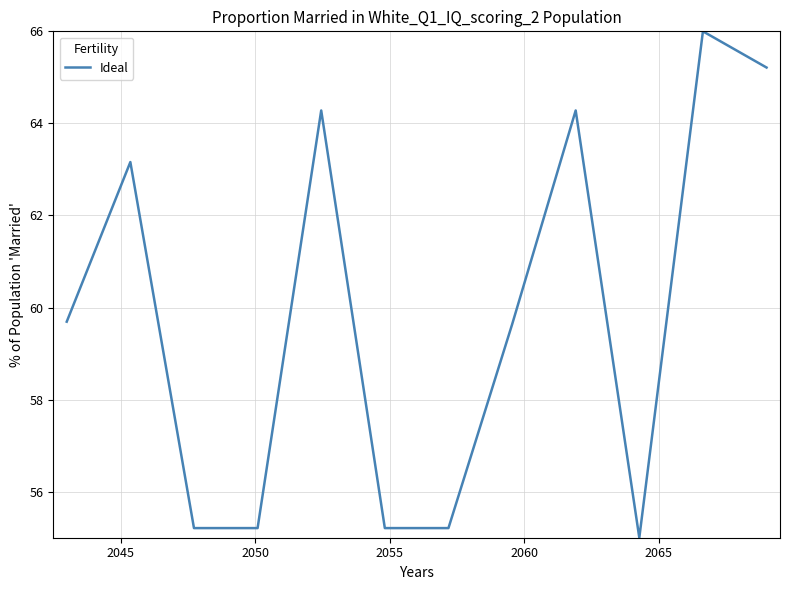

What is the smallest value displayed?

55.0